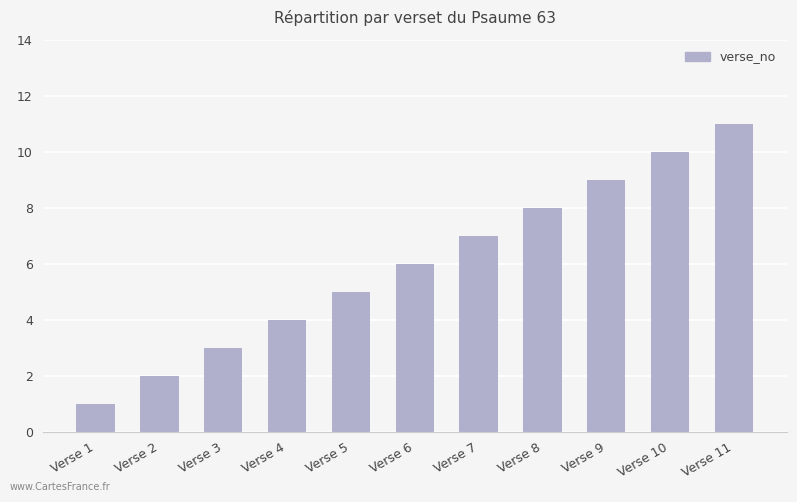

List the labels in order of value, smallest first.

Verse 1, Verse 2, Verse 3, Verse 4, Verse 5, Verse 6, Verse 7, Verse 8, Verse 9, Verse 10, Verse 11